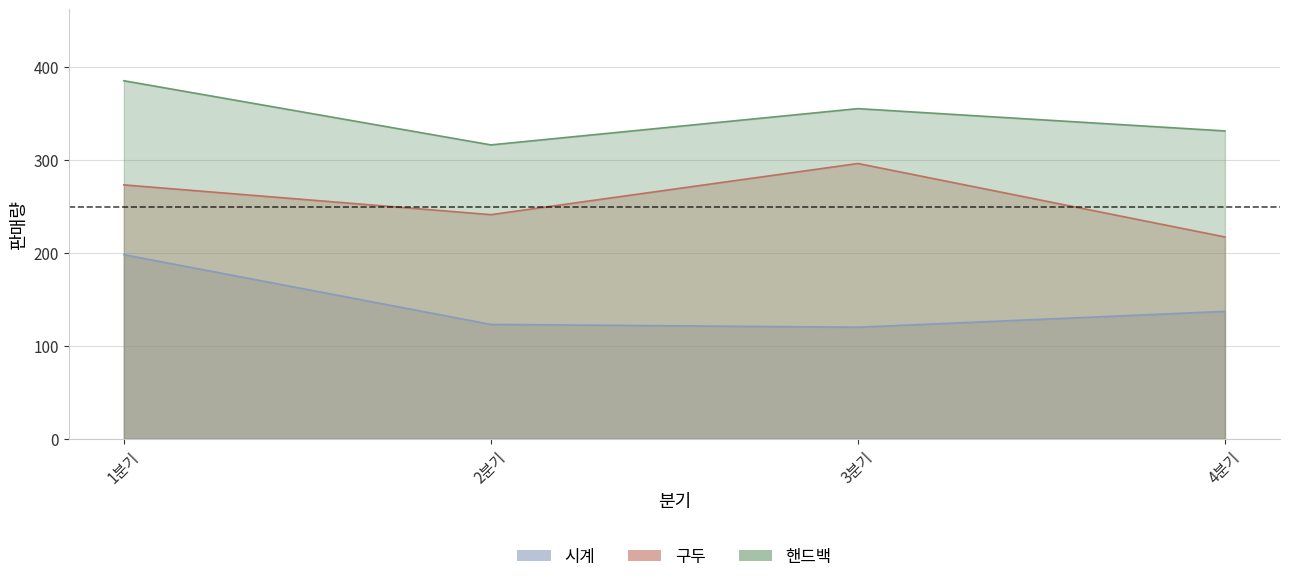

List the series in order of their overall mean, lowest first.

시계, 구두, 핸드백